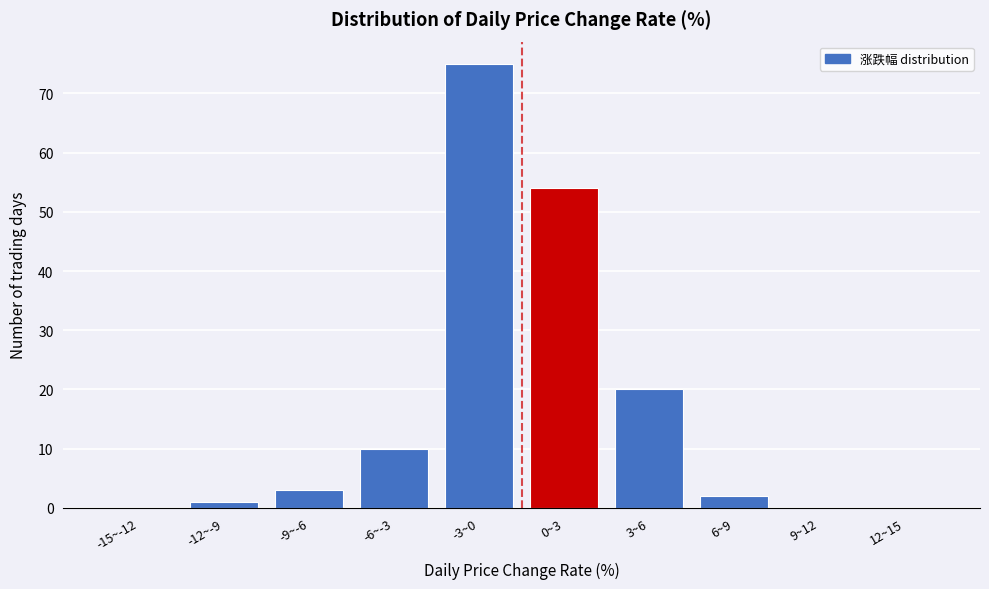

Reading right to left, what are all the values shown in this chart?

12~15=0	9~12=0	6~9=2	3~6=20	0~3=54	-3~0=75	-6~-3=10	-9~-6=3	-12~-9=1	-15~-12=0